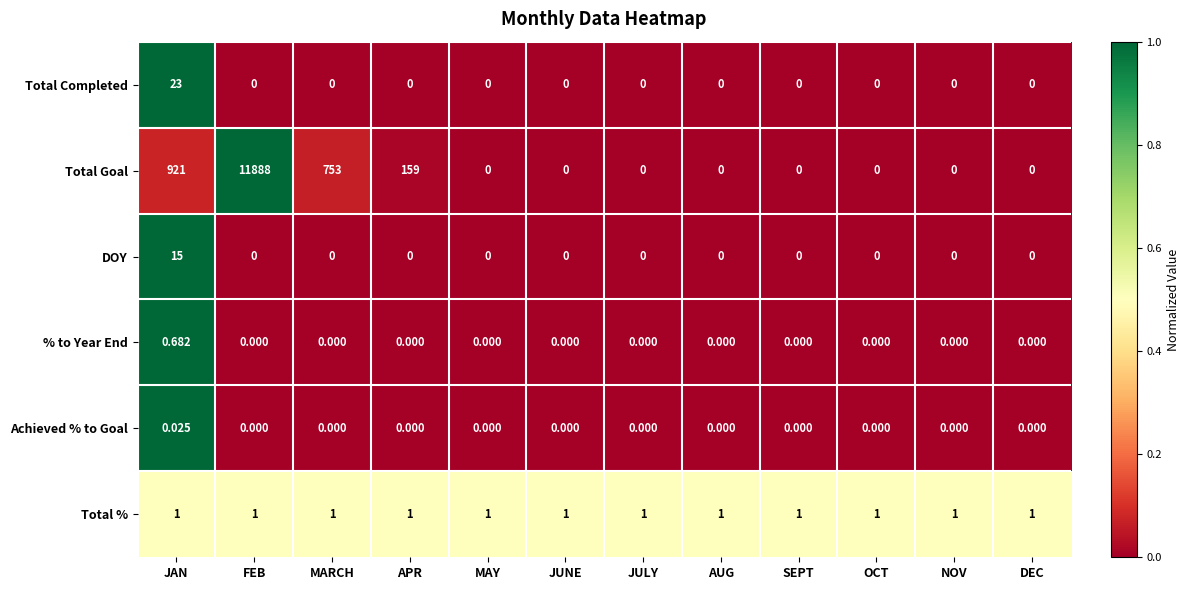

Which series changed the most between APR and JULY?

Total Goal